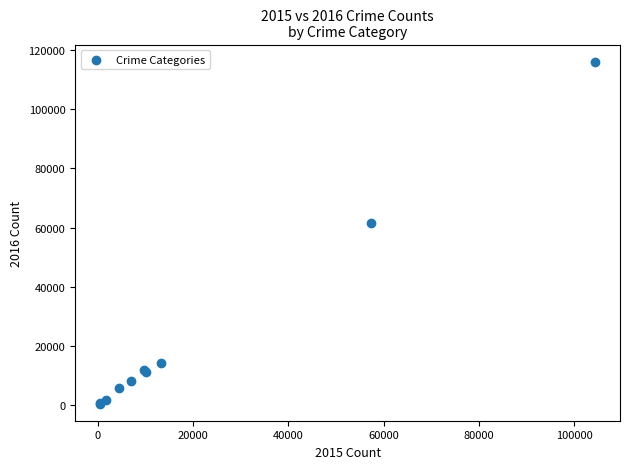

What Y value in the scatter plot is closest to 58309?

61623